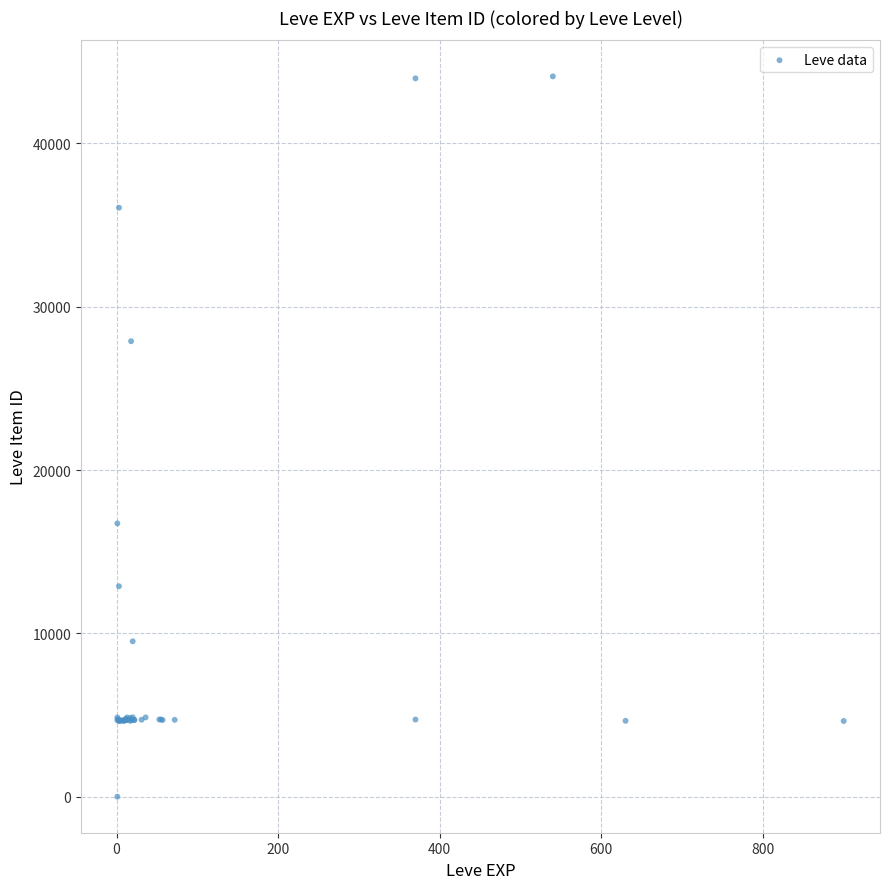

What Y value in the scatter plot is closest to 22050?

16734